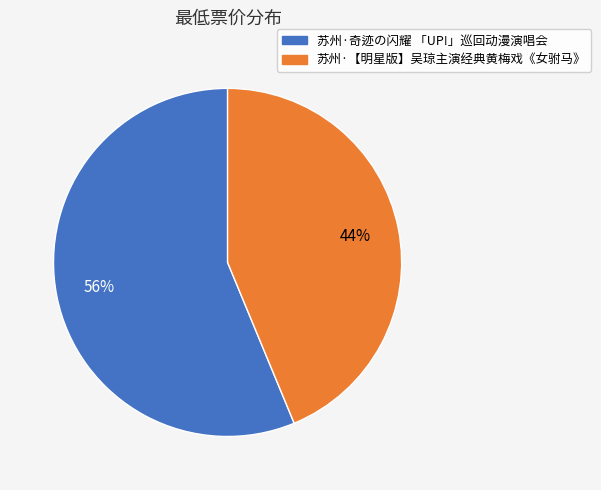

Which slice represents more than half of the pie?

苏州·奇迹の闪耀 「UP!」巡回动漫演唱会